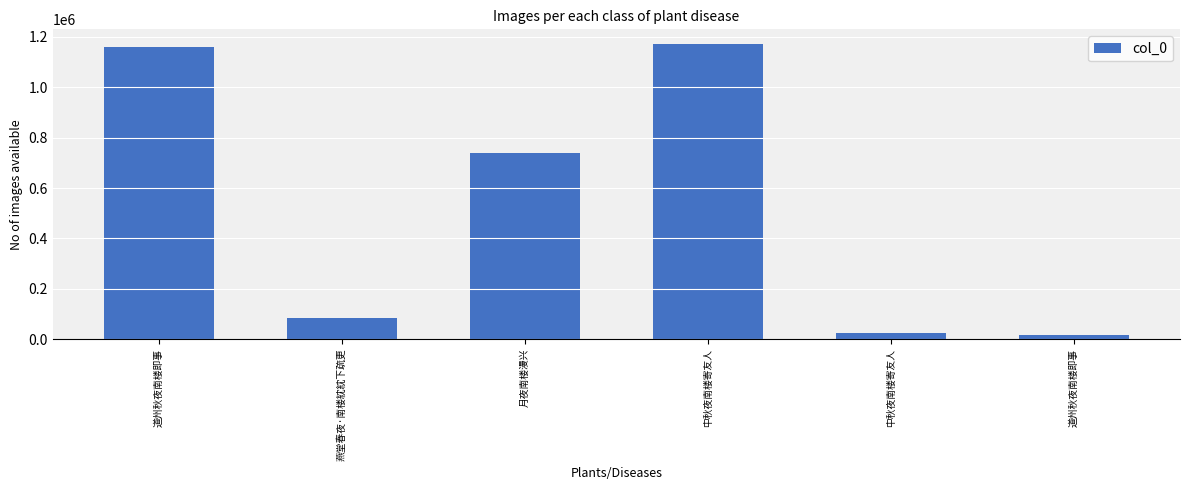

The value at 月夜南楼漫兴 is 273548. True or false?

False